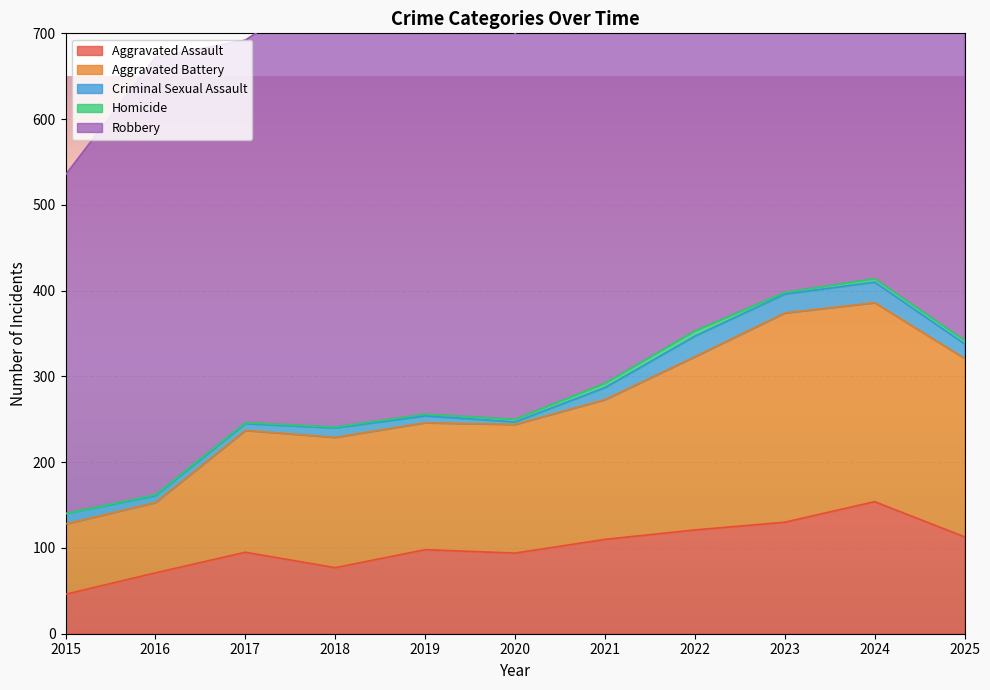

In Aggravated Battery, how many points are higher than both neighbors (excluding endpoints)?

2